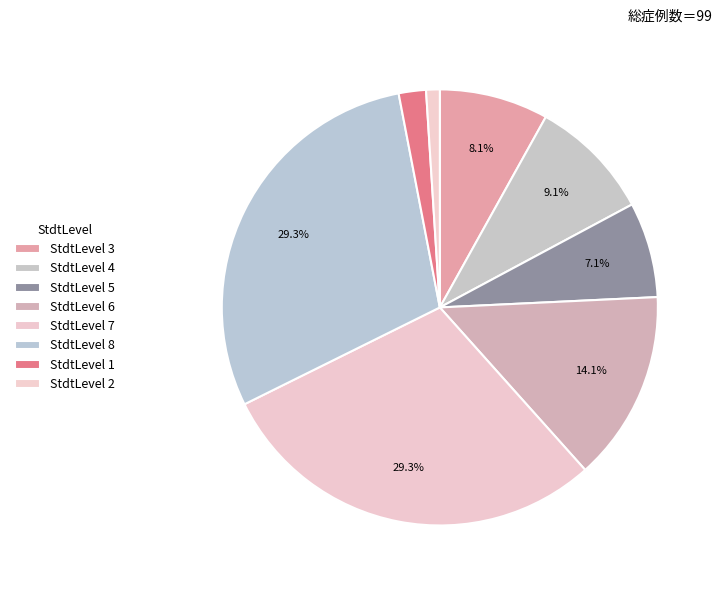

Does any single category account for the majority?

No